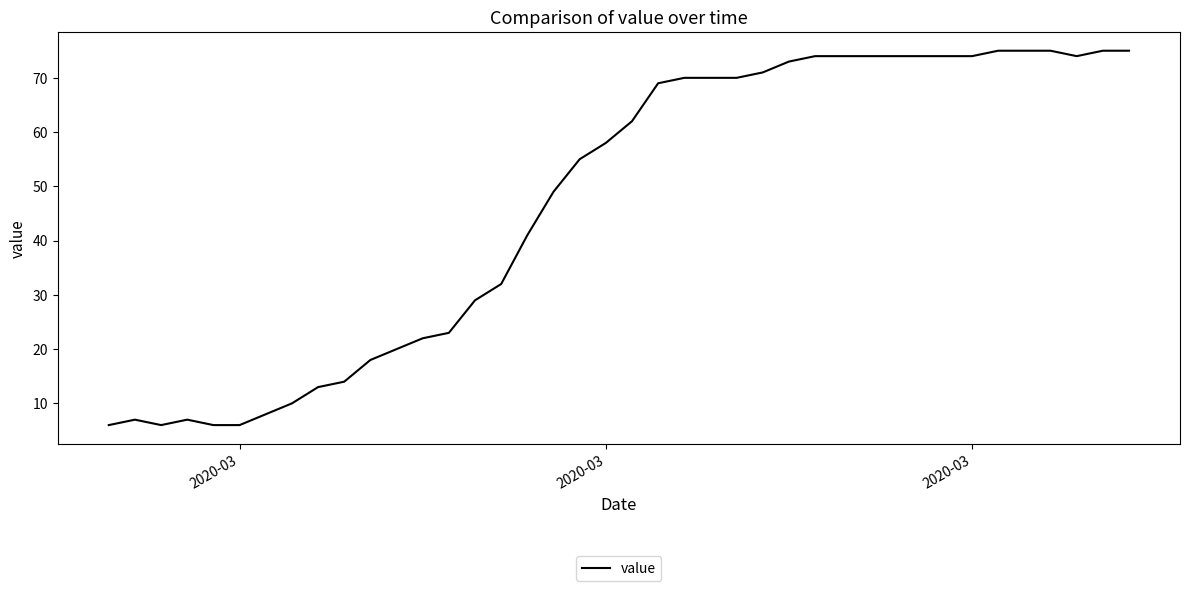

What is the smallest value displayed?

6